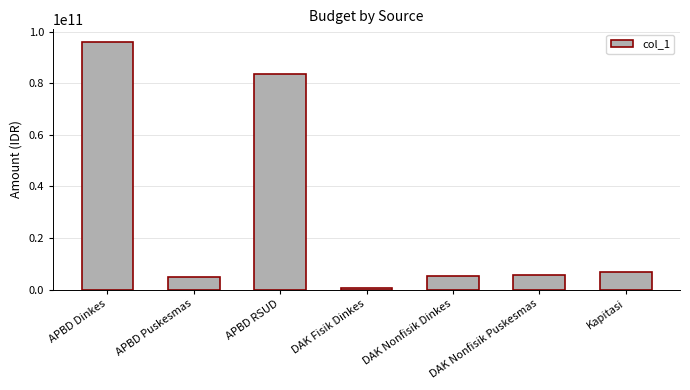

Read the value at DAK Nonfisik Puskesmas, to the nearest 100.

5452147000